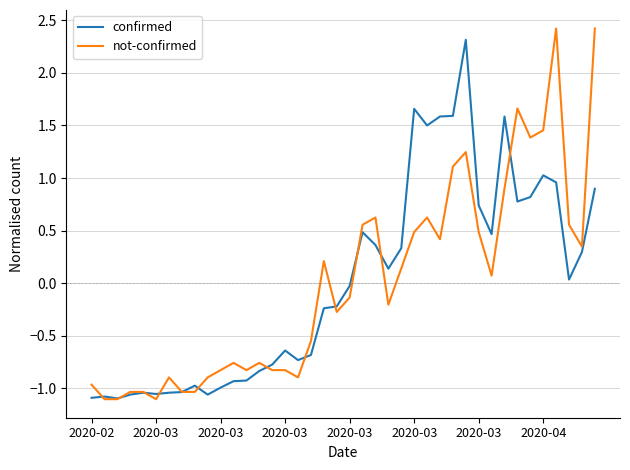

What is the maximum value for not-confirmed?

2.4